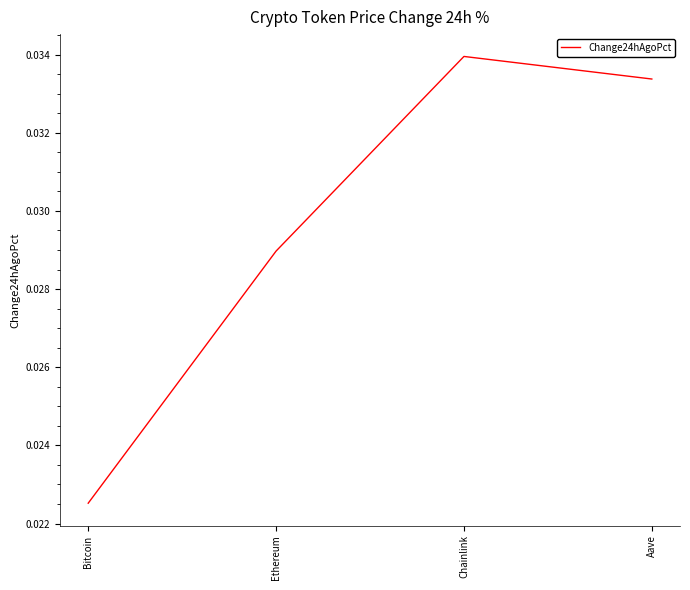

List the labels in order of value, largest first.

Chainlink, Aave, Ethereum, Bitcoin